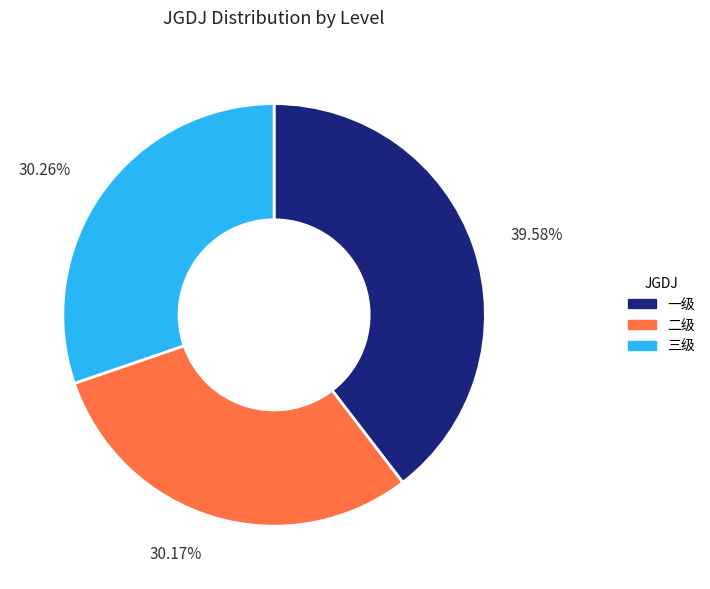

The 二级 slice represents 30% of the pie. True or false?

True